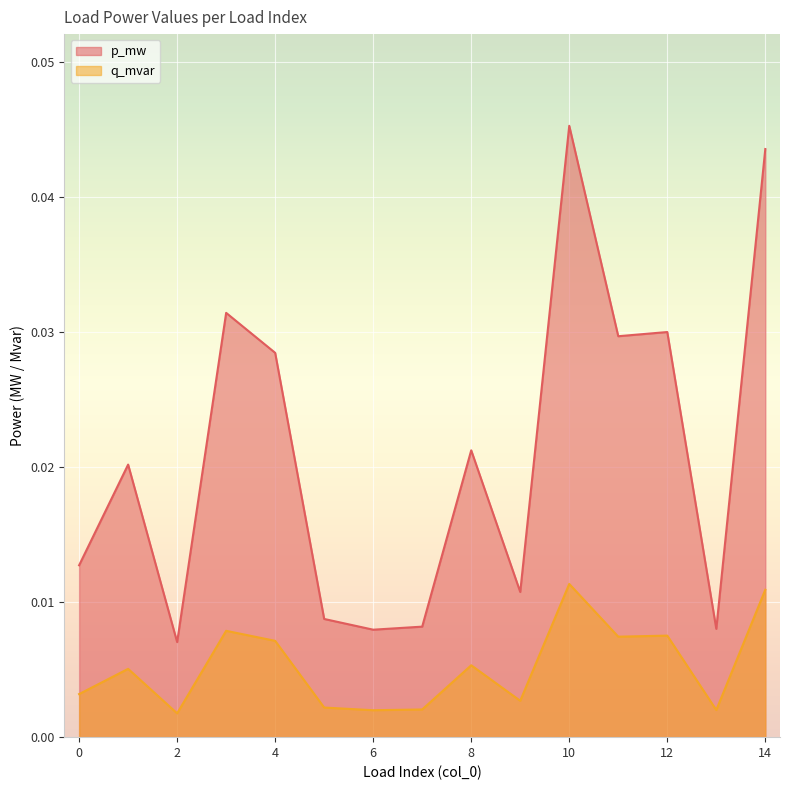

True or false: q_mvar and p_mw intersect in this chart.

False